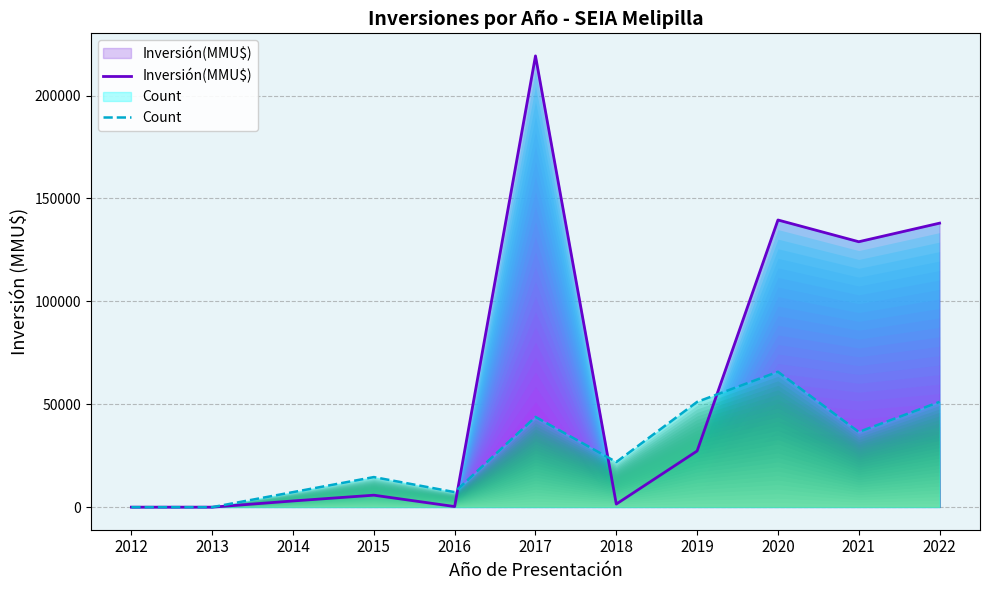

Between 2017 and 2020, which is larger?

2017